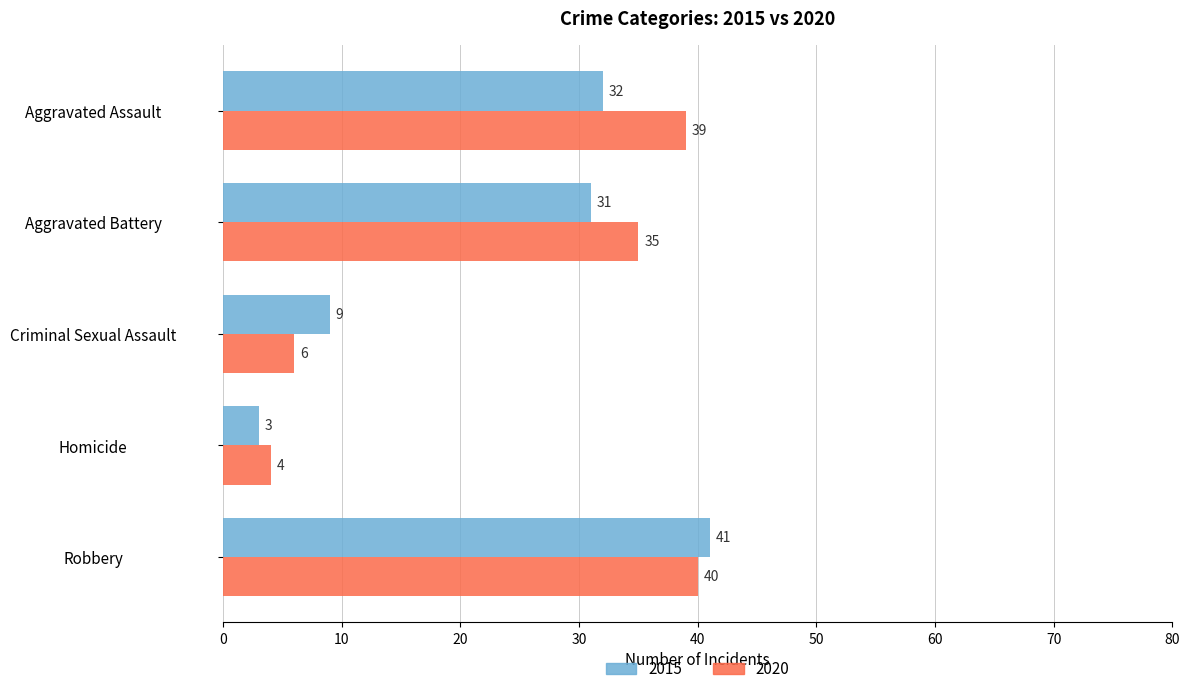

What is the difference between the highest and lowest values at Aggravated Battery?

4